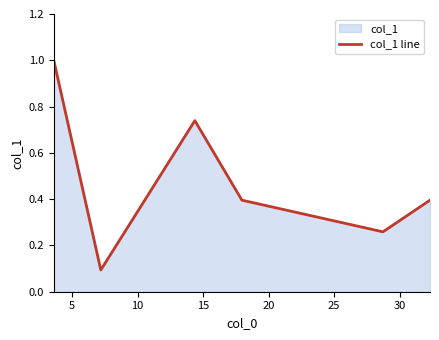

What is the difference between the maximum and minimum values?

0.9